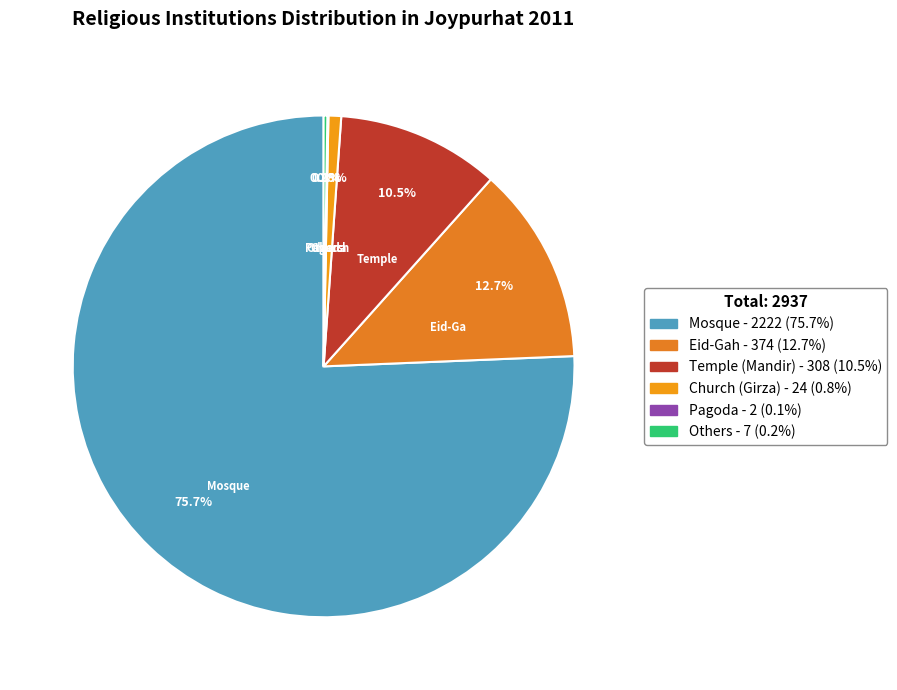

Rank the categories by value from lowest to highest.

Pagoda, Others, Church (Girza), Temple (Mandir), Eid-Gah, Mosque